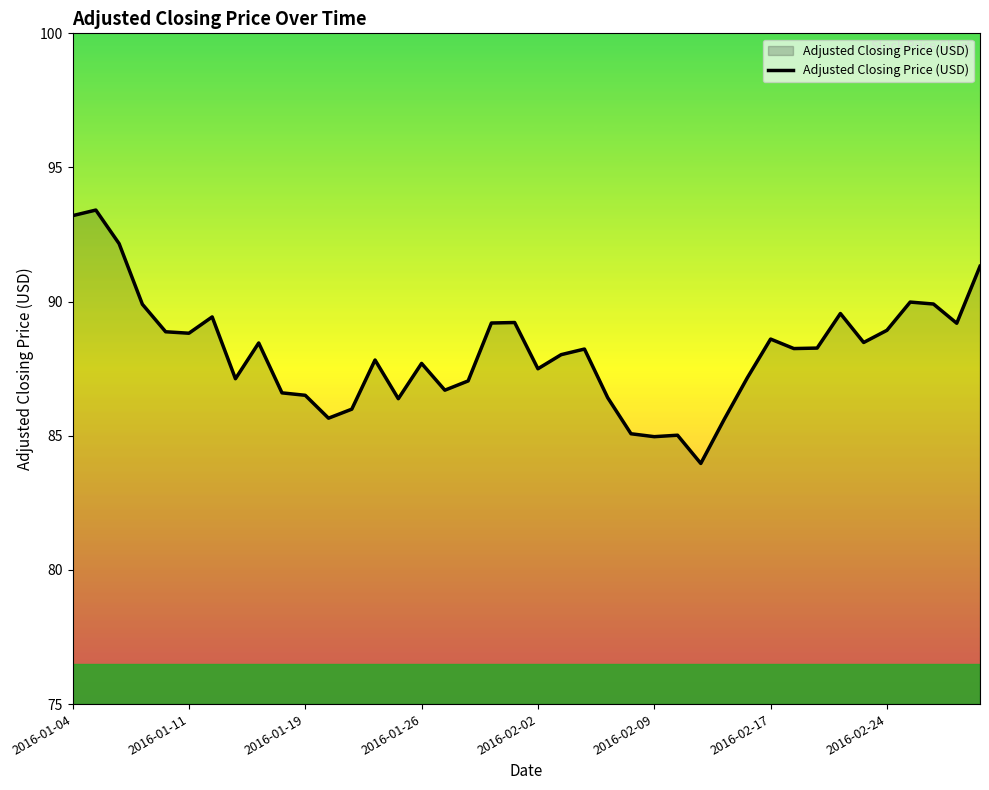

What is the difference between the maximum and minimum values?

9.4